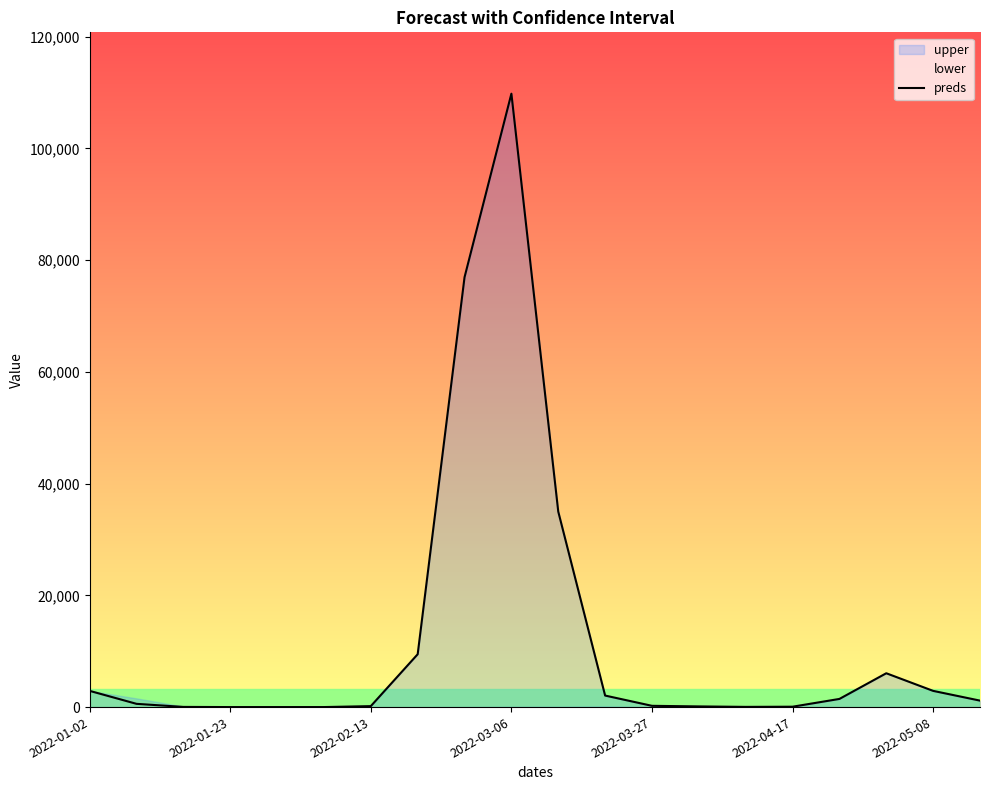

At which label does preds reach its peak?

2022-03-06